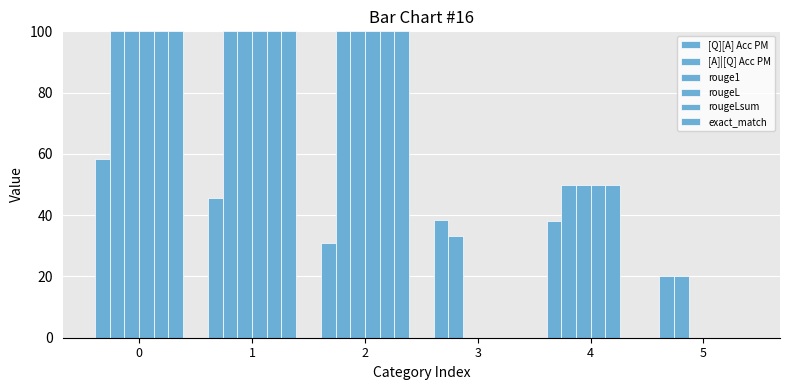

The value of rougeLsum at 5 is -64.2. True or false?

False